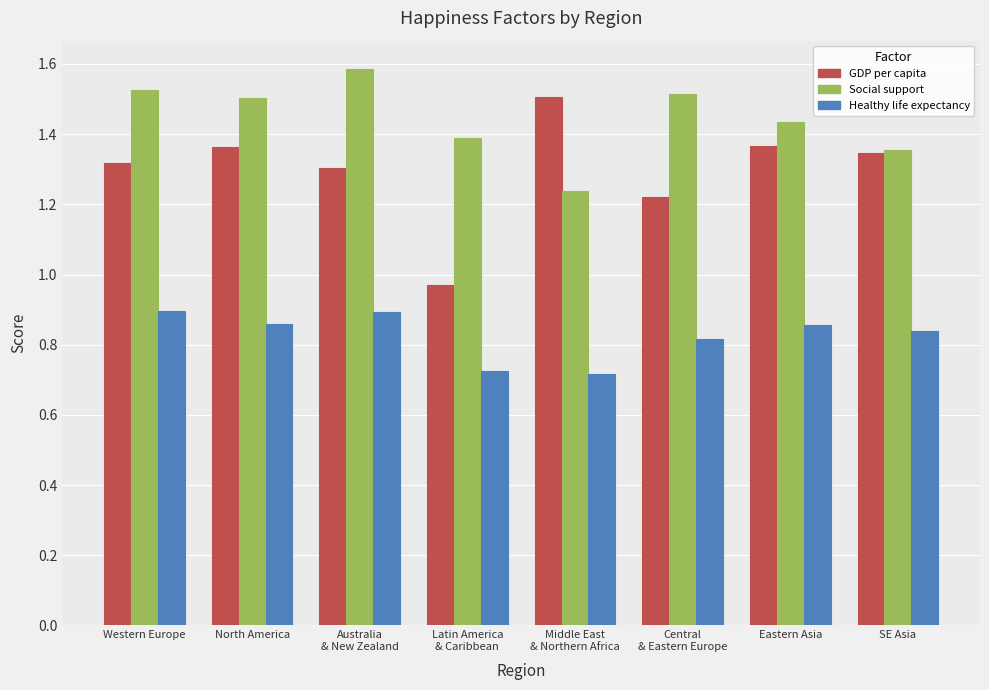

Rank the series by their maximum value, from lowest to highest.

Healthy life expectancy, GDP per capita, Social support